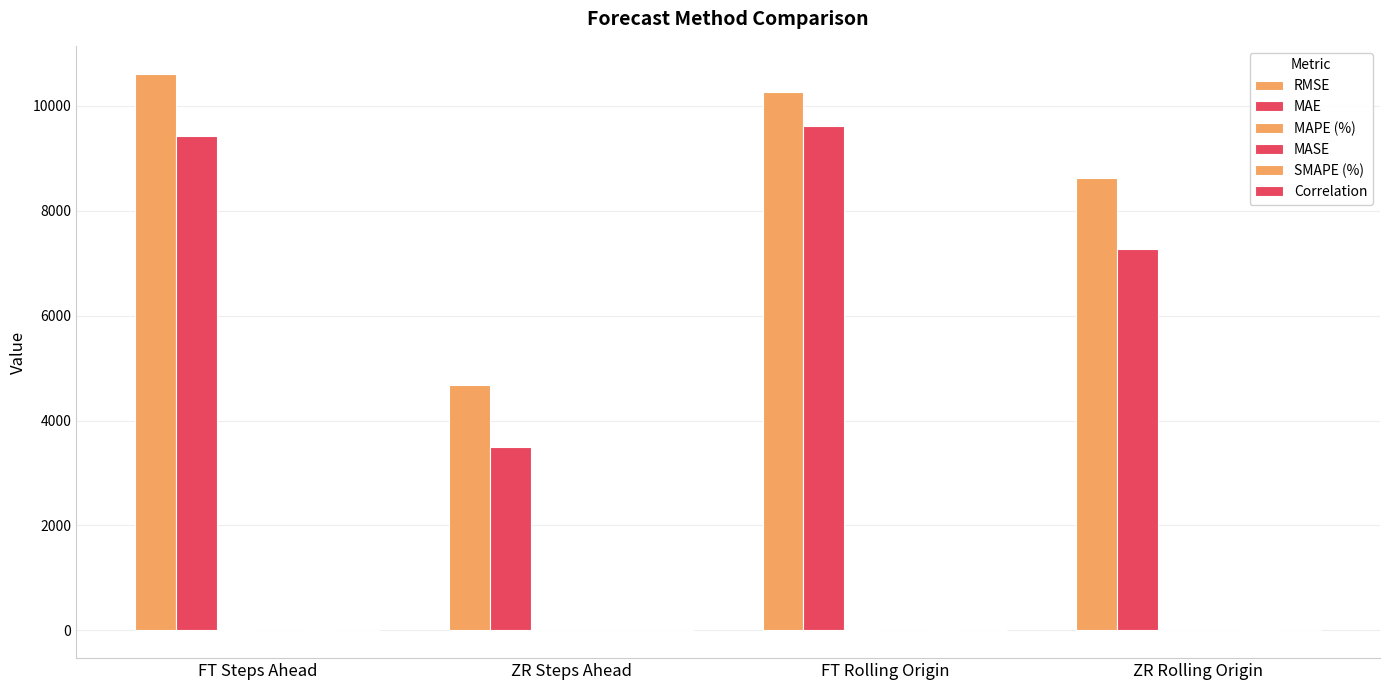

Rank the categories by SMAPE (%) value from lowest to highest.

ZR Steps Ahead, ZR Rolling Origin, FT Steps Ahead, FT Rolling Origin